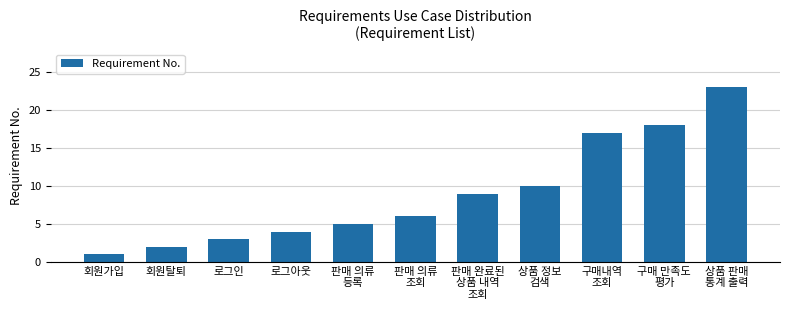

The chart shows a value of 6 at 판매 의류
조회. True or false?

True